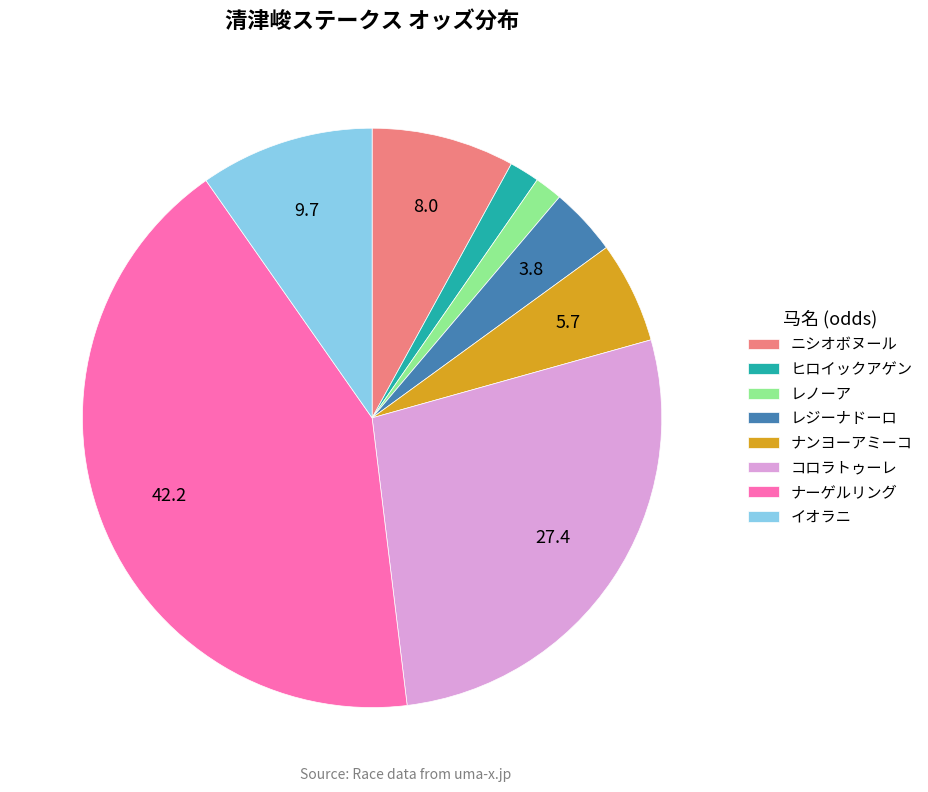

How many slices are in this pie chart?

8